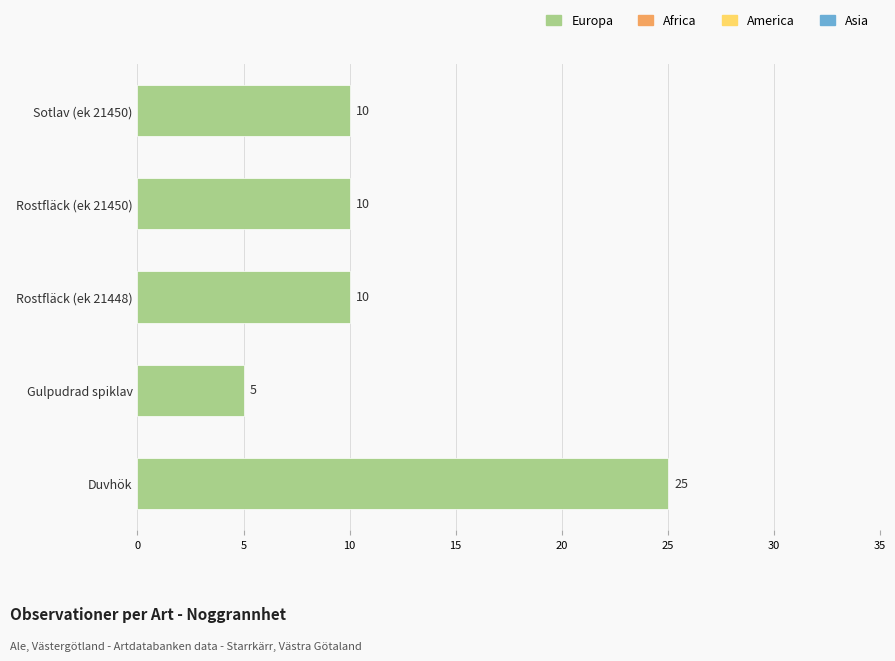

Approximately how many times larger is the value at Sotlav (ek 21450) compared to Rostfläck (ek 21448)?

1.0